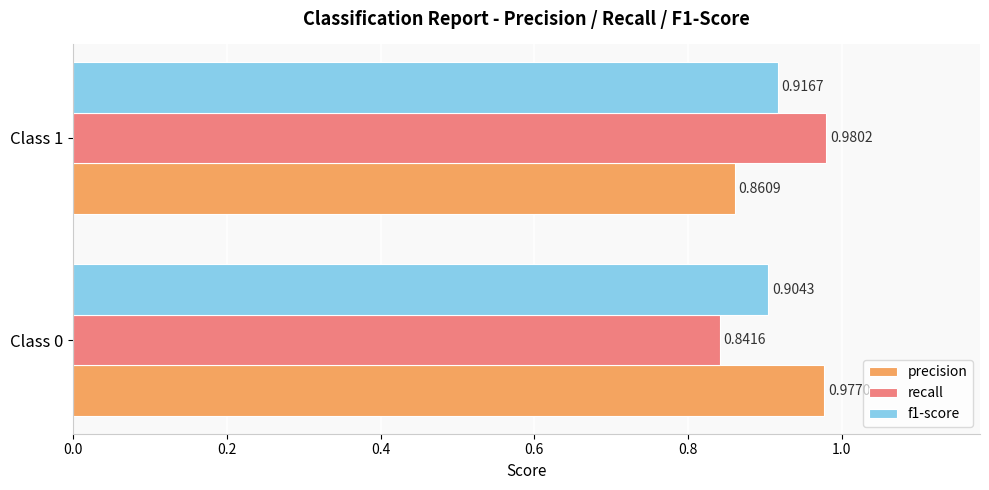

What is the difference between the maximum and minimum values in the precision series?

0.1